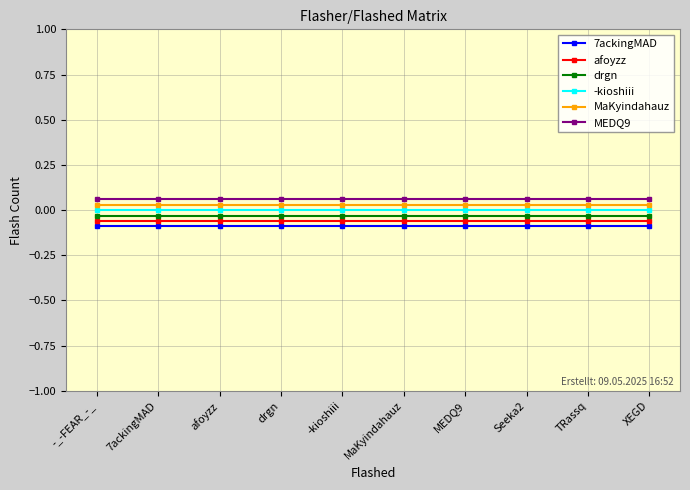

True or false: 7ackingMAD and afoyzz intersect in this chart.

False